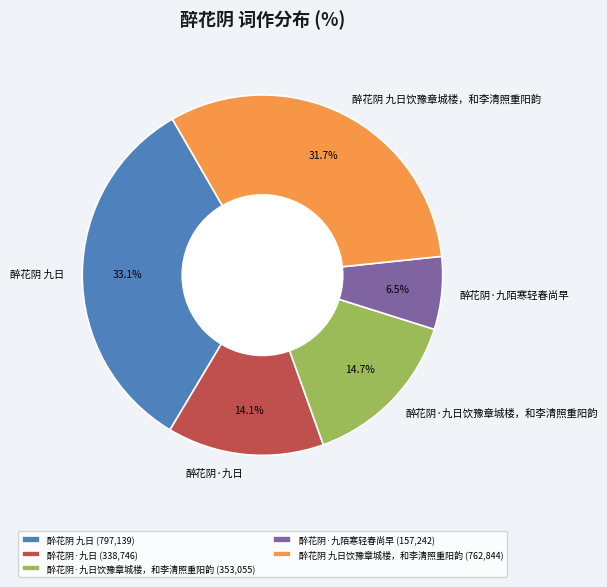

Between 醉花阴 九日 and 醉花阴·九日, which is larger?

醉花阴 九日